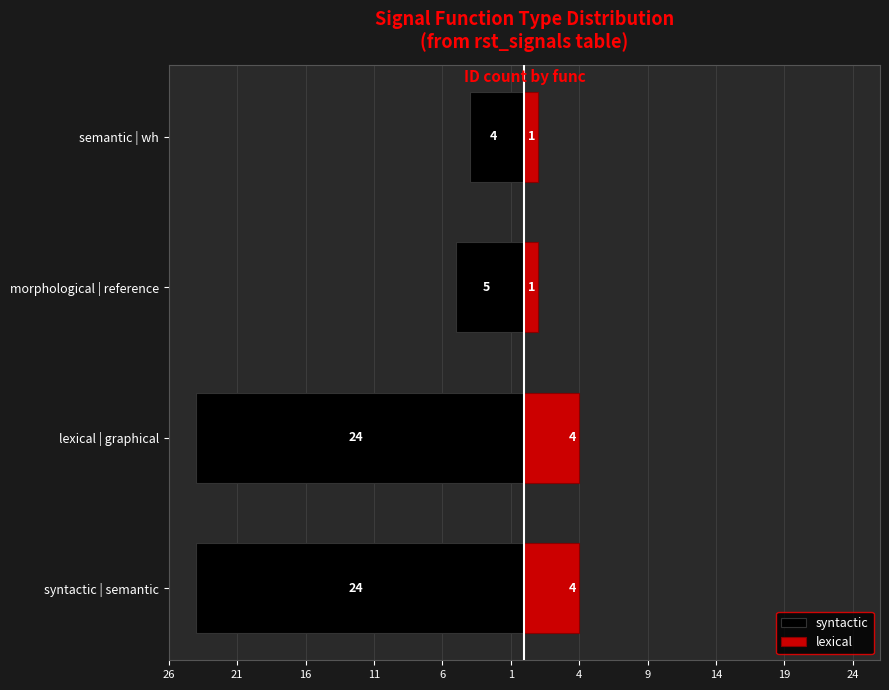

What is the average value of the lexical series?

2